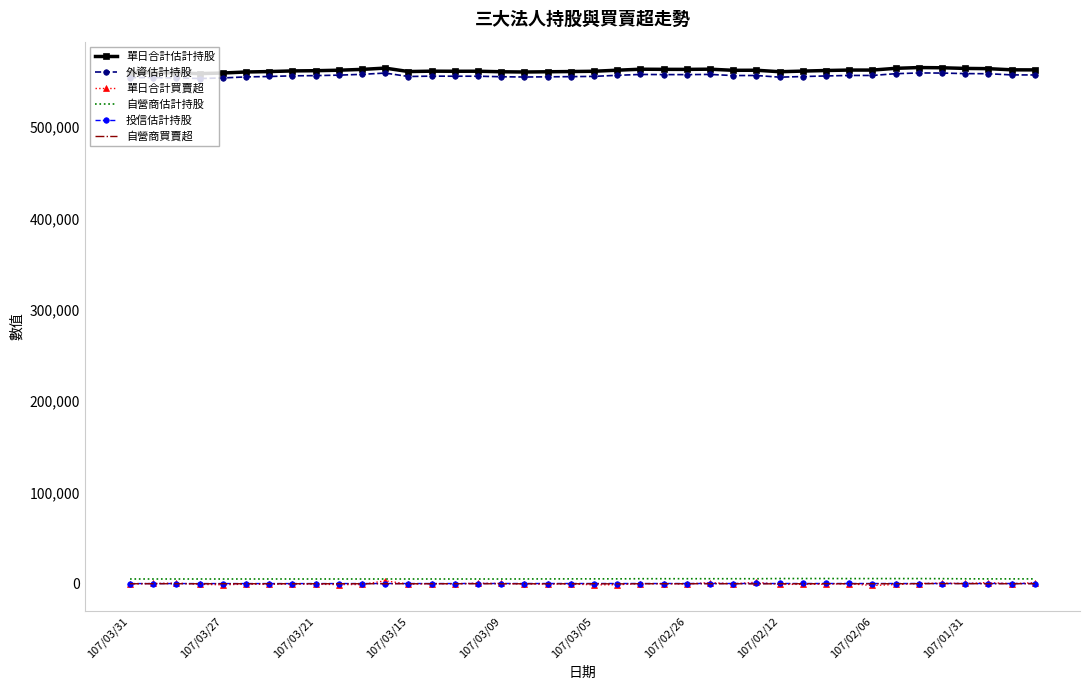

What is the maximum value for 外資估計持股?

559141